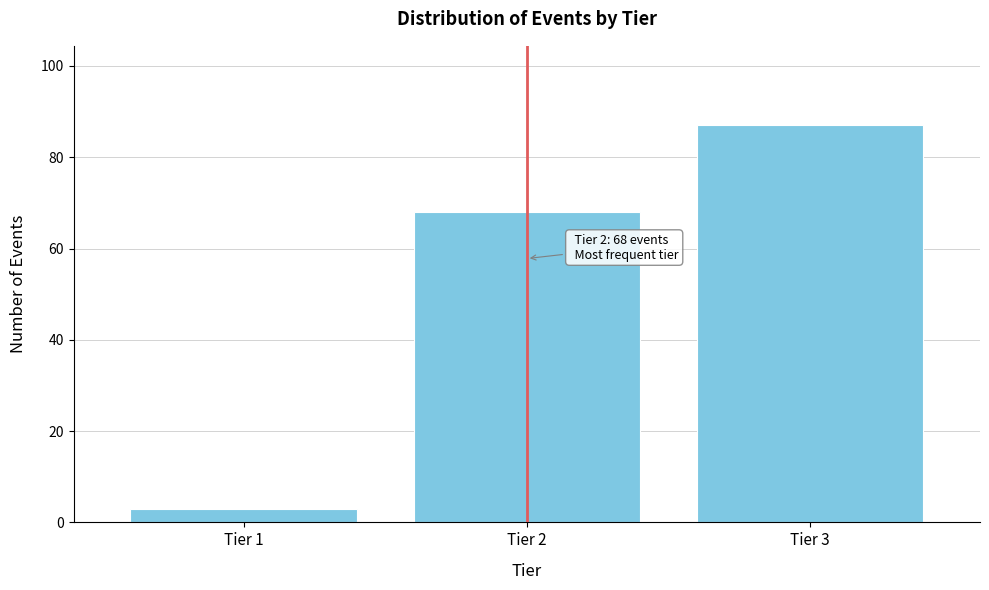

Reading right to left, transcribe all the data shown in this chart.

87	68	3